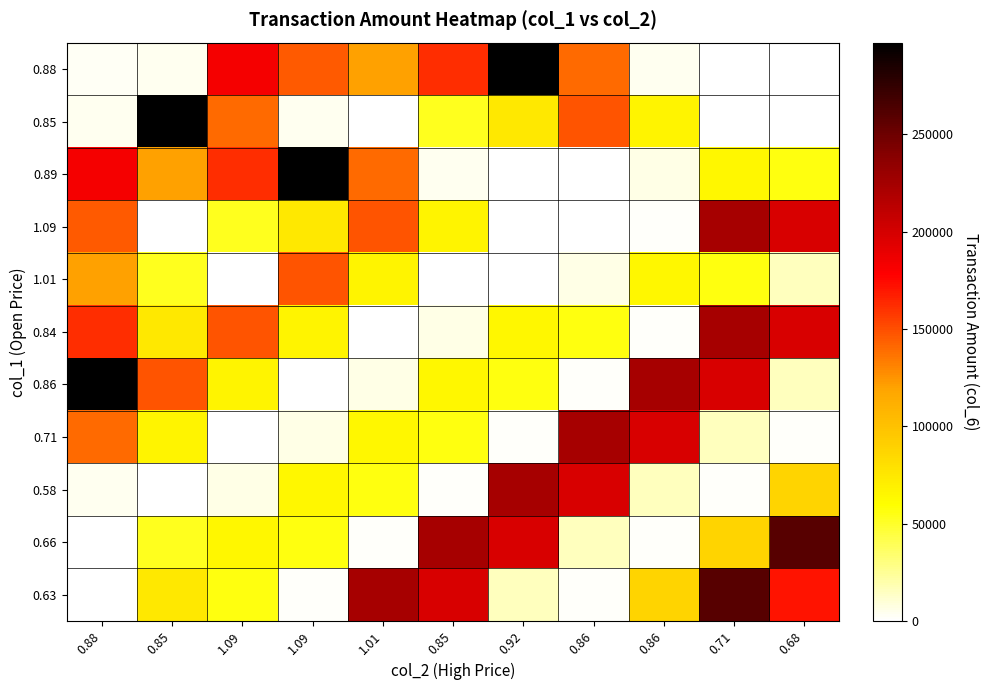

Reading left to right, list all the values displayed in this chart.

0.88: 0.88=2640	0.85=4250	1.09=183030	1.09=146080	1.01=119850	0.85=161440	0.92=297180	0.86=139940	0.86=4300	0.71=0	0.68=0
0.85: 0.88=4250	0.85=297180	1.09=139940	1.09=4300	1.01=0	0.85=52670	0.92=74950	0.86=148320	0.86=67000	0.71=0	0.68=0
0.89: 0.88=183030	0.85=119850	1.09=161440	1.09=297180	1.01=139940	0.85=4300	0.92=0	0.86=0	0.86=6930	0.71=64480	0.68=56680
1.09: 0.88=146080	0.85=0	1.09=52670	1.09=74950	1.01=148320	0.85=67000	0.92=0	0.86=0	0.86=2200	0.71=223600	0.68=197940
1.01: 0.88=119850	0.85=52670	1.09=0	1.09=148320	1.01=67000	0.85=0	0.92=0	0.86=6930	0.86=64480	0.71=56680	0.68=15600
0.84: 0.88=161440	0.85=74950	1.09=148320	1.09=67000	1.01=0	0.85=6930	0.92=64480	0.86=56680	0.86=2200	0.71=223600	0.68=197940
0.86: 0.88=297180	0.85=148320	1.09=67000	1.09=0	1.01=6930	0.85=64480	0.92=56680	0.86=2200	0.86=223600	0.71=197940	0.68=15600
0.71: 0.88=139940	0.85=67000	1.09=0	1.09=6930	1.01=64480	0.85=56680	0.92=2200	0.86=223600	0.86=197940	0.71=15600	0.68=2000
0.58: 0.88=4300	0.85=0	1.09=6930	1.09=64480	1.01=56680	0.85=2200	0.92=223600	0.86=197940	0.86=15600	0.71=2000	0.68=88000
0.66: 0.88=0	0.85=52670	1.09=64480	1.09=56680	1.01=2200	0.85=223600	0.92=197940	0.86=15600	0.86=2000	0.71=88000	0.68=259790
0.63: 0.88=0	0.85=74950	1.09=56680	1.09=2200	1.01=223600	0.85=197940	0.92=15600	0.86=2000	0.86=88000	0.71=259790	0.68=171140